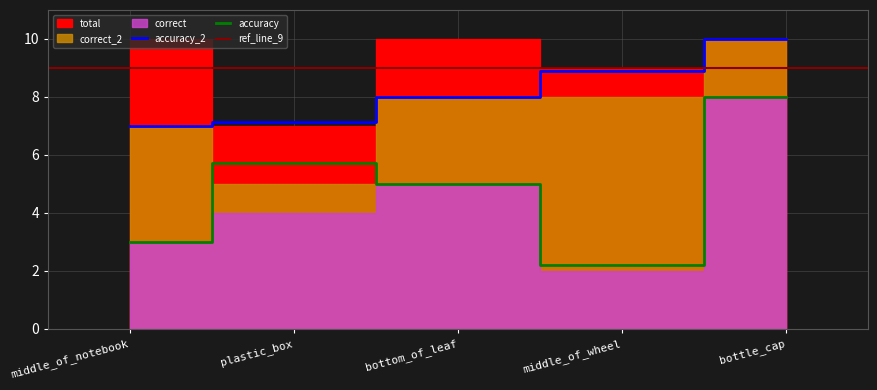

True or false: correct_2 has more than 1 points higher than both neighbors.

False